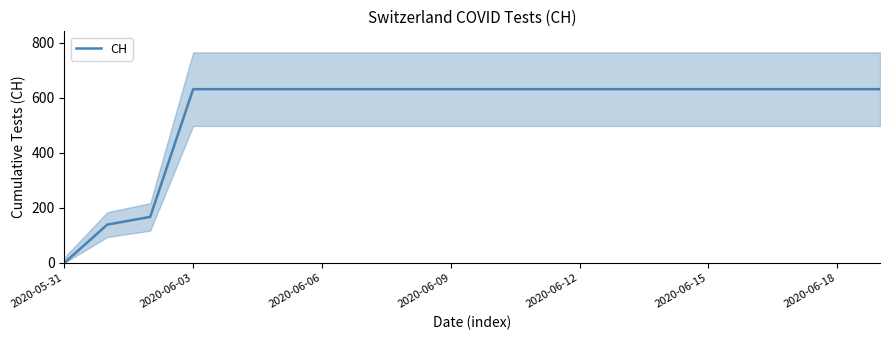

Is it true that CH equals 631 at 2020-06-18?

True